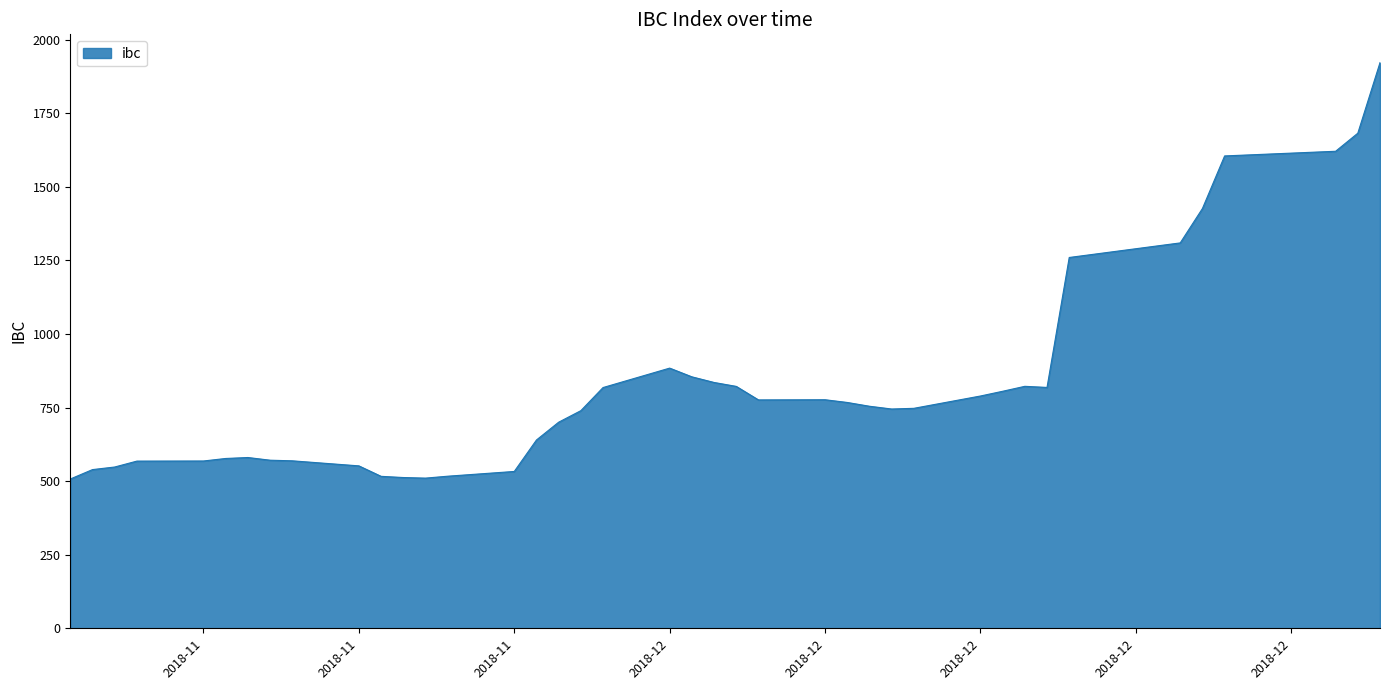

What is the minimum value shown in the chart?

507.3